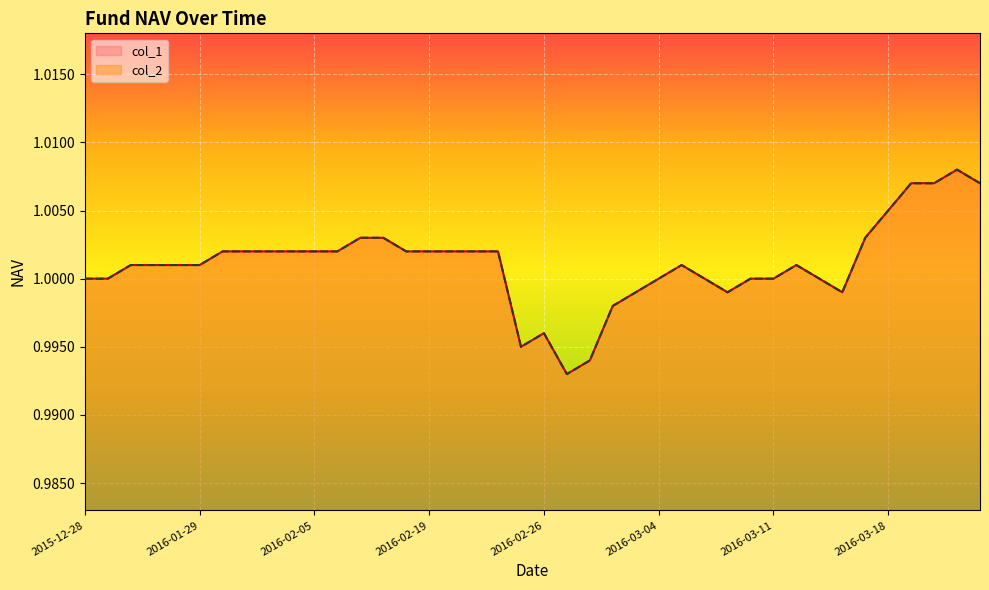

At which label does col_1 first exceed 1?

2016-01-08